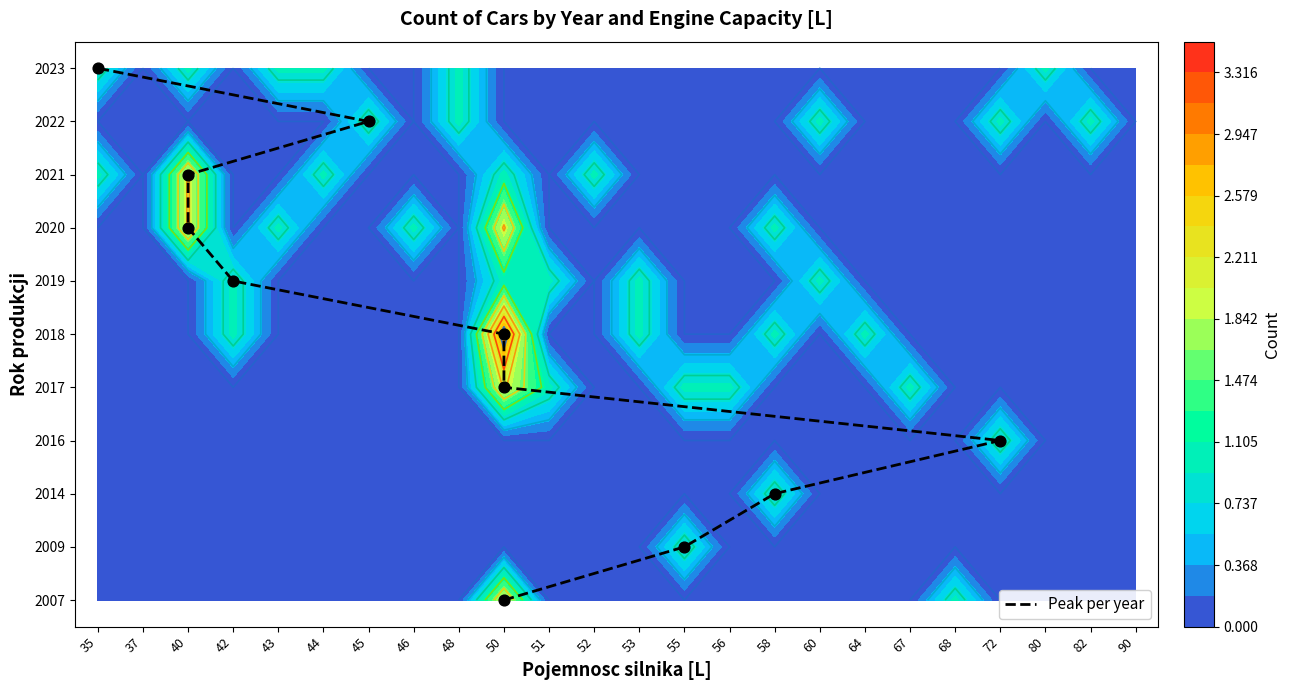

The value at 45 is 12. True or false?

False